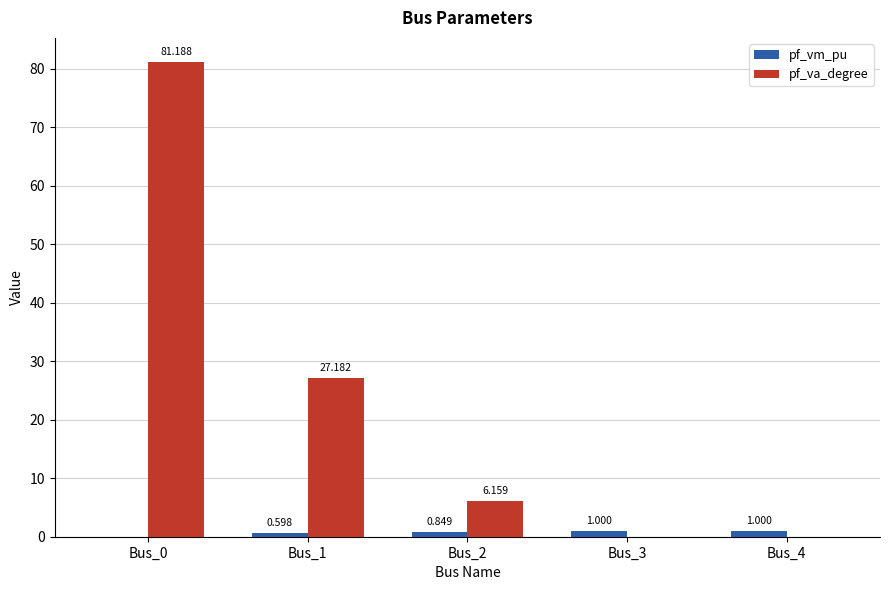

How many groups of bars are there?

5